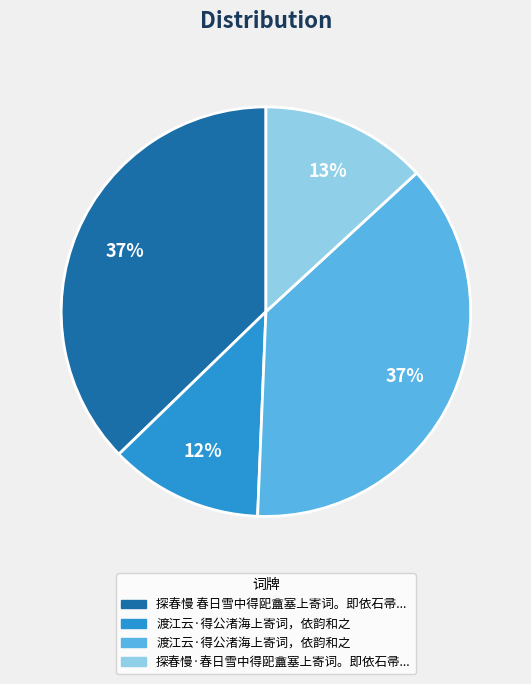

Does any single category account for the majority?

No